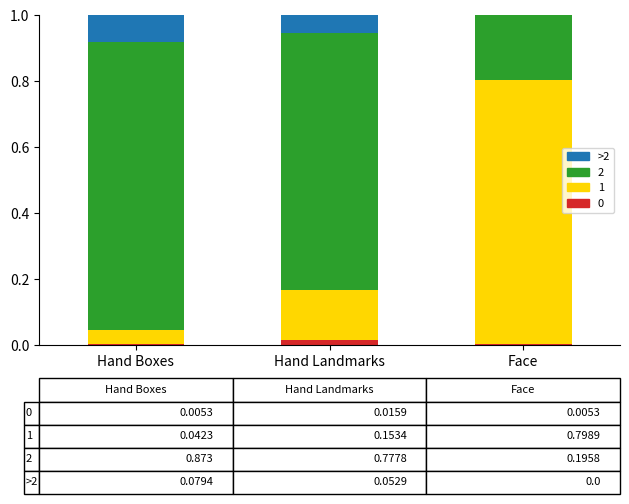

Are the bars grouped side by side (vs. stacked)?

No